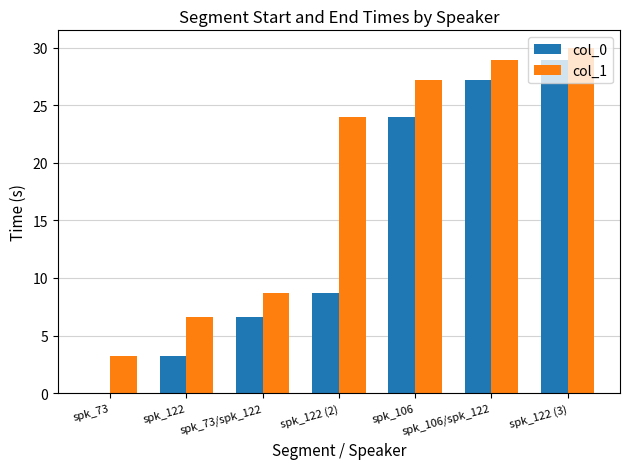

Which series has the largest total across all categories?

col_1